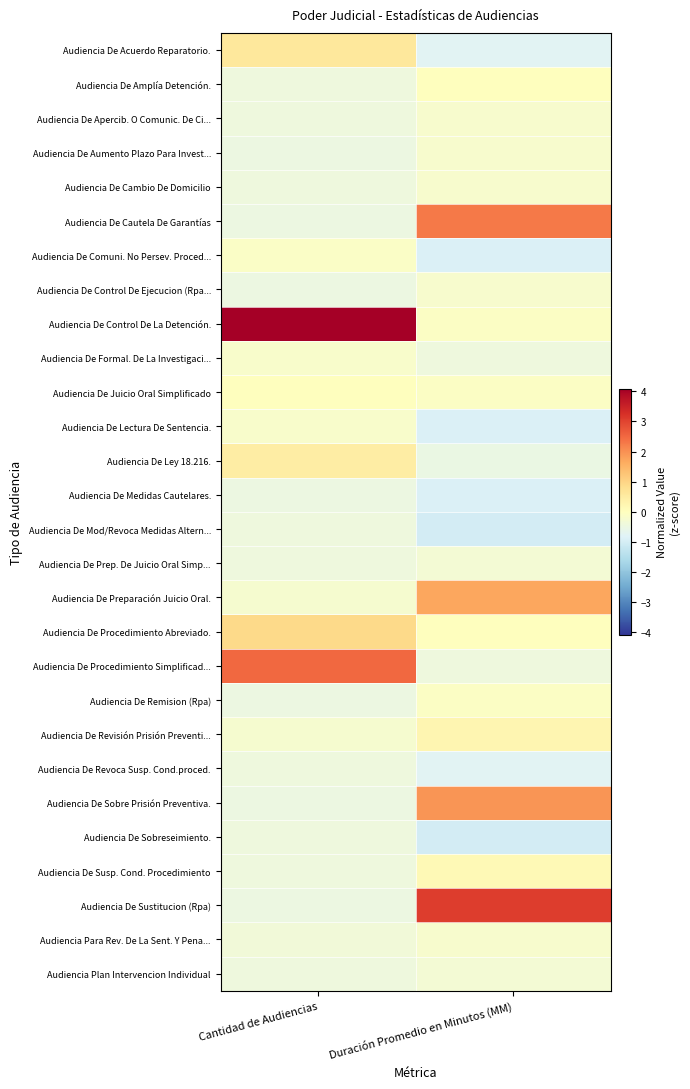

What is the greatest value displayed?

4.1